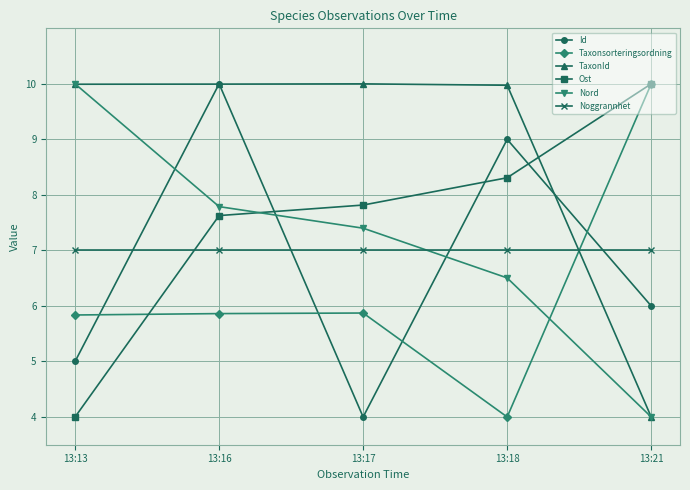

What is the highest value of the TaxonId series?

10.0